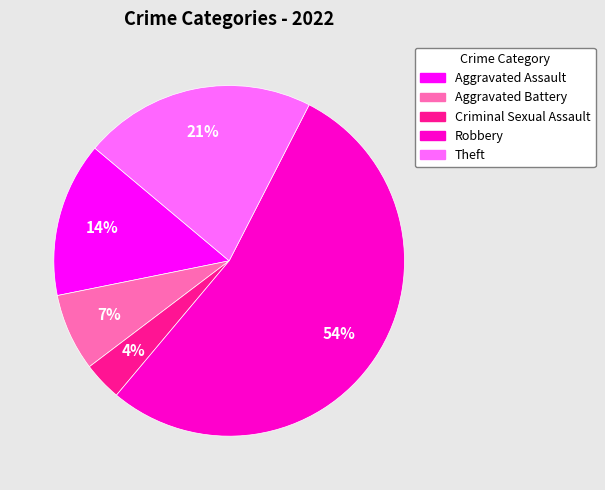

Which has a higher value, Theft or Aggravated Assault?

Theft